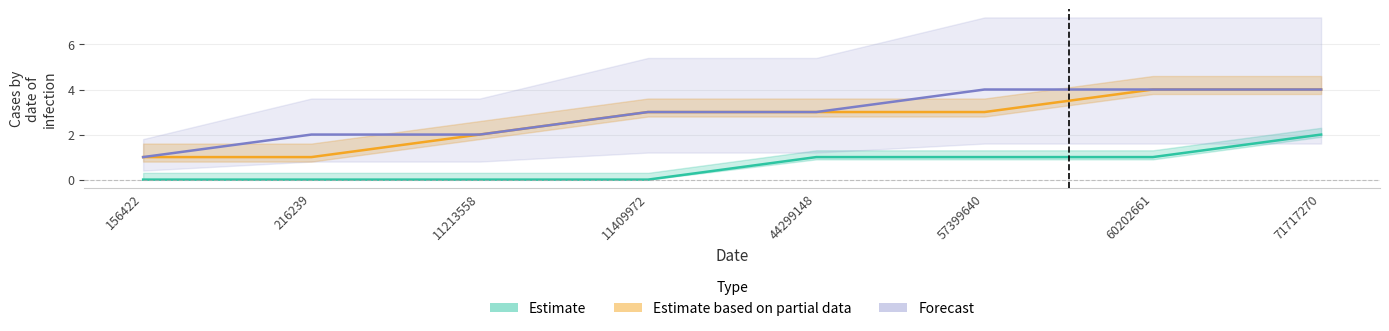

What are all the series names shown in the legend?

Estimate, Estimate based on partial data, Forecast